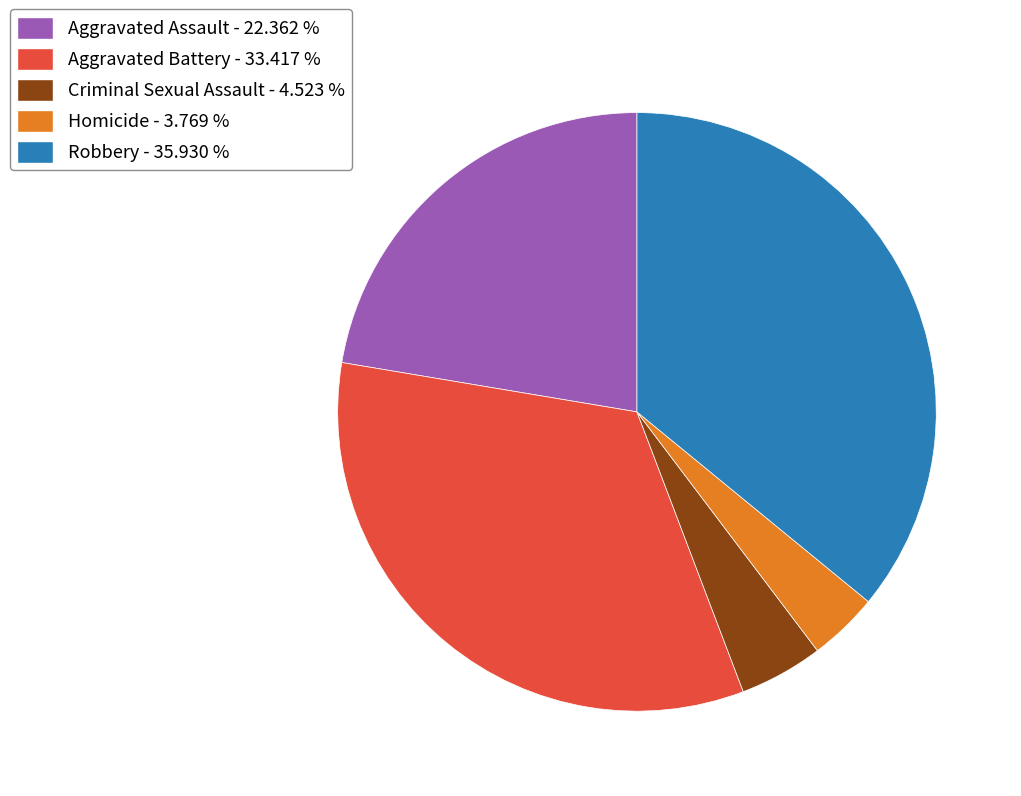

Which slice is the largest?

Robbery